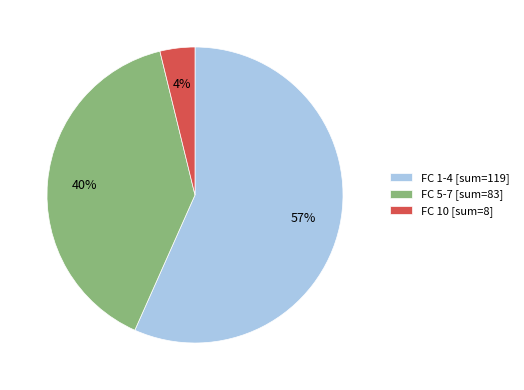

Does any single category account for the majority?

Yes